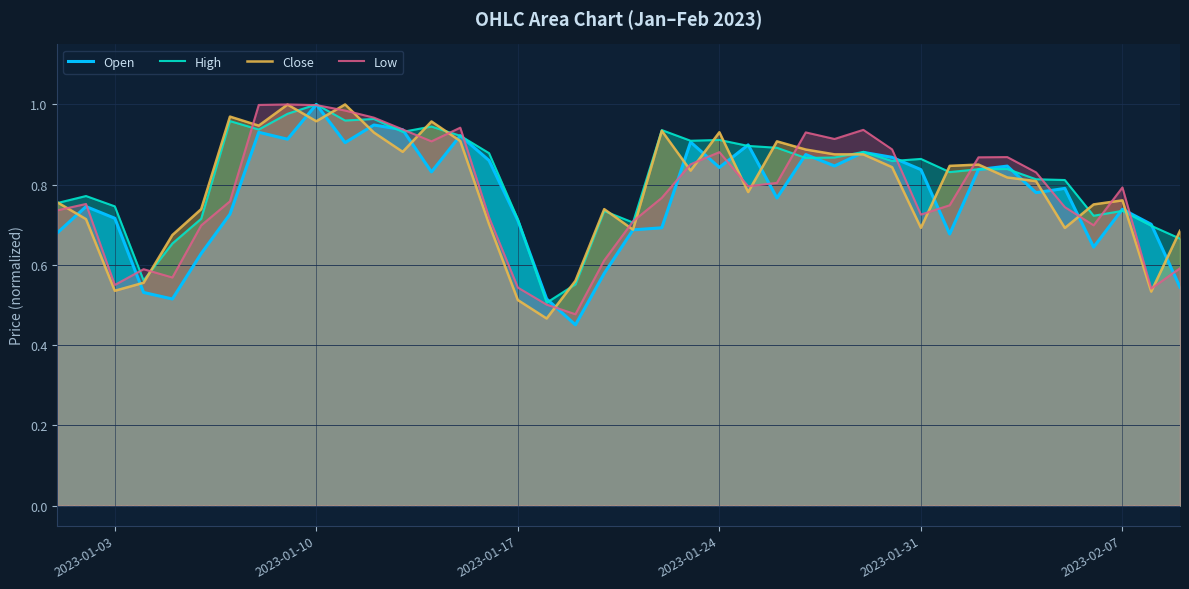

True or false: Close and High cross at least once.

True